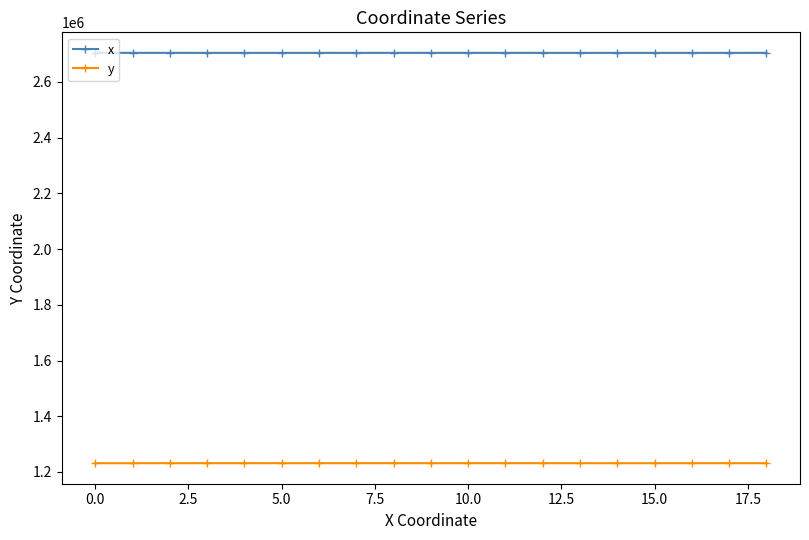

What are all the series names shown in the legend?

x, y